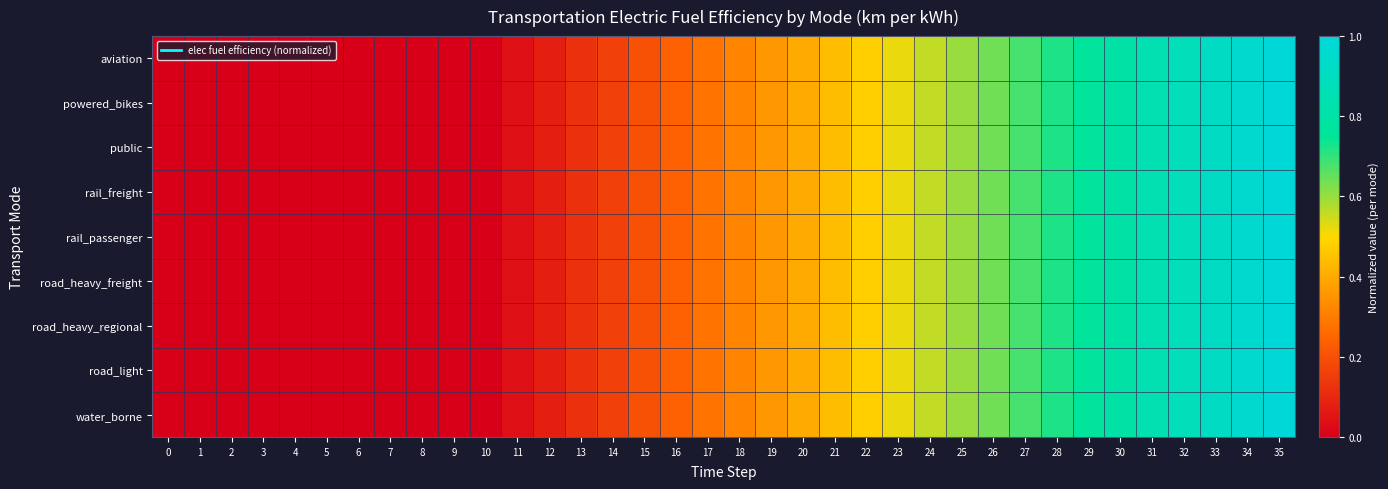

At how many categories does at least one series exceed 0?

25